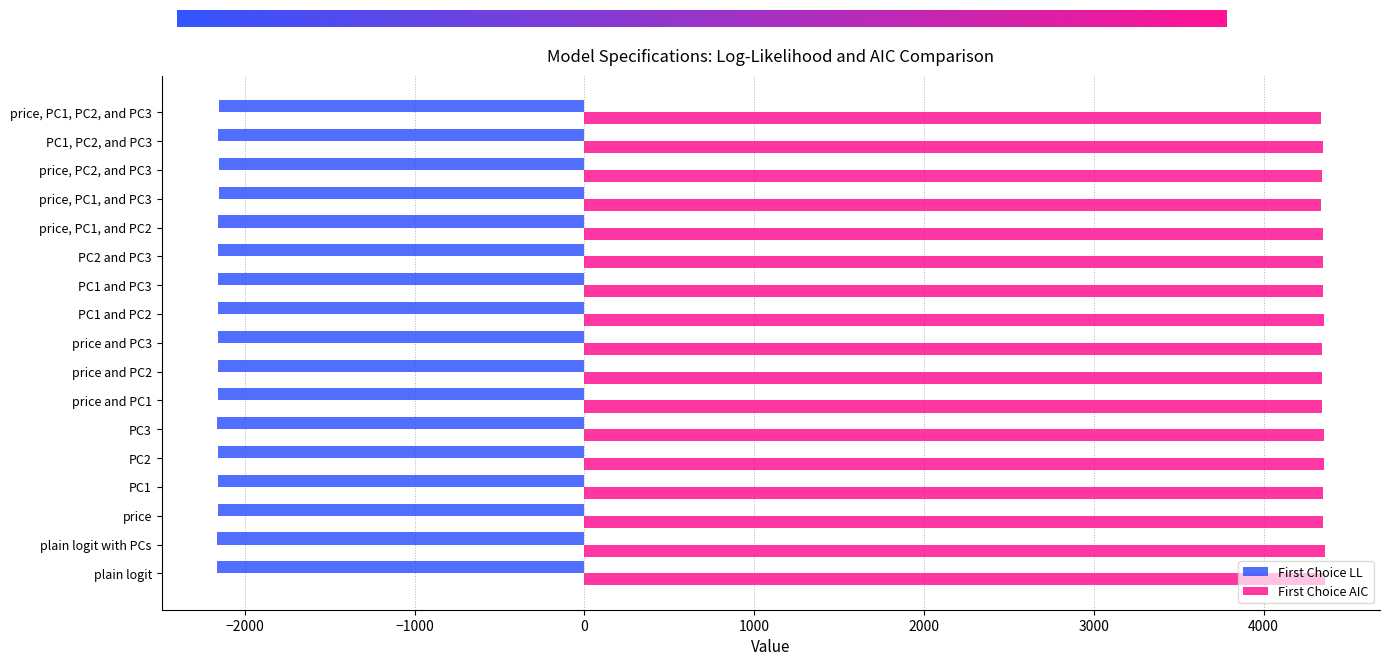

What is the sum of the First Choice AIC values at price, PC1, and PC2 and plain logit with PCs?

8706.6